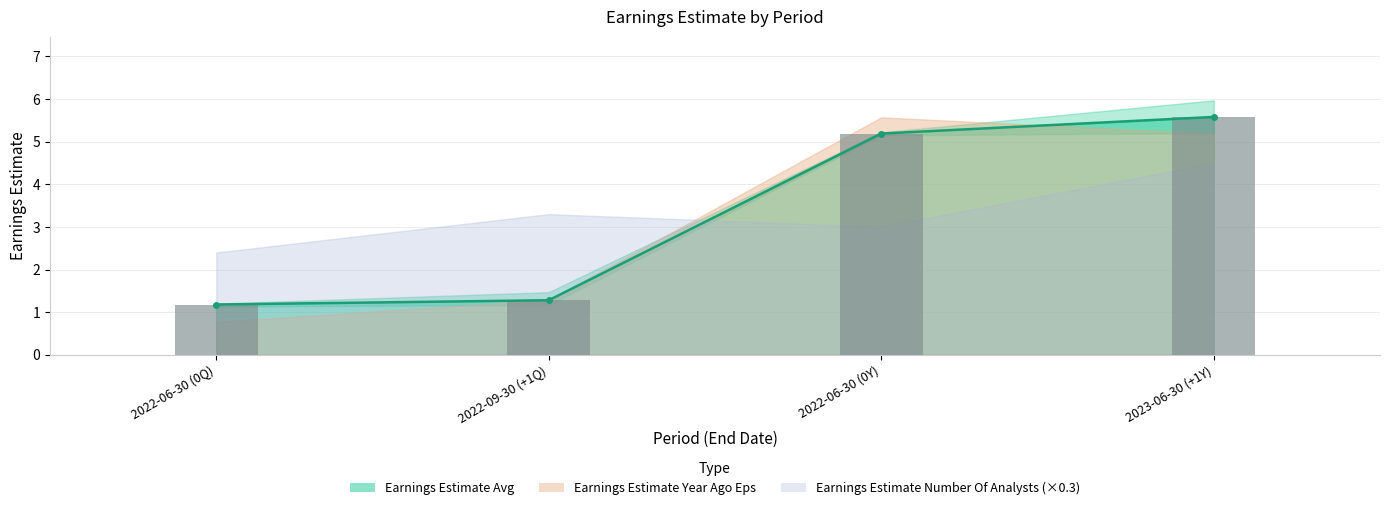

Which label corresponds to the largest value in the chart?

2023-06-30 (+1Y)